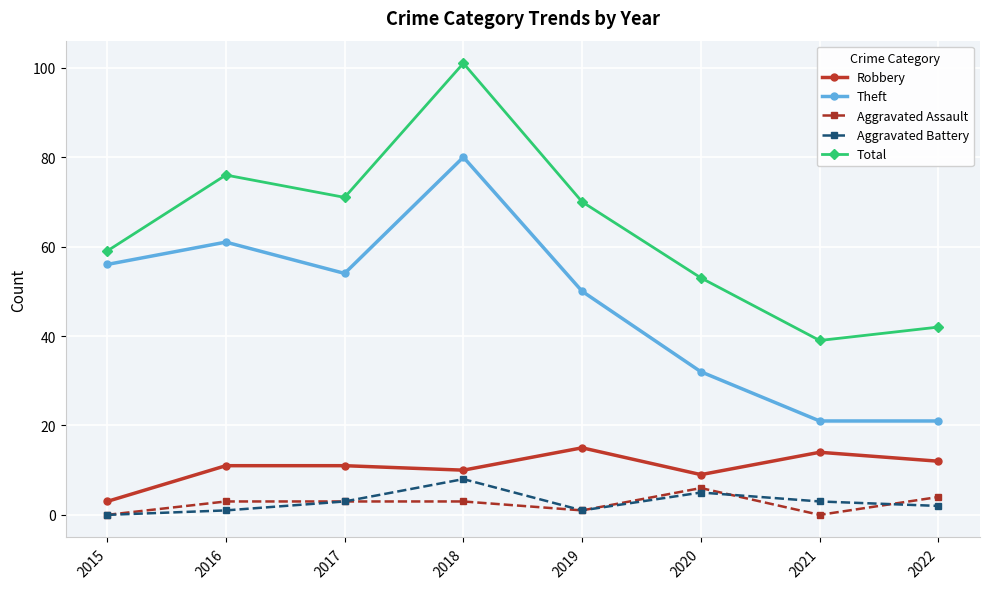

Where does the Total series first go above 70?

2016